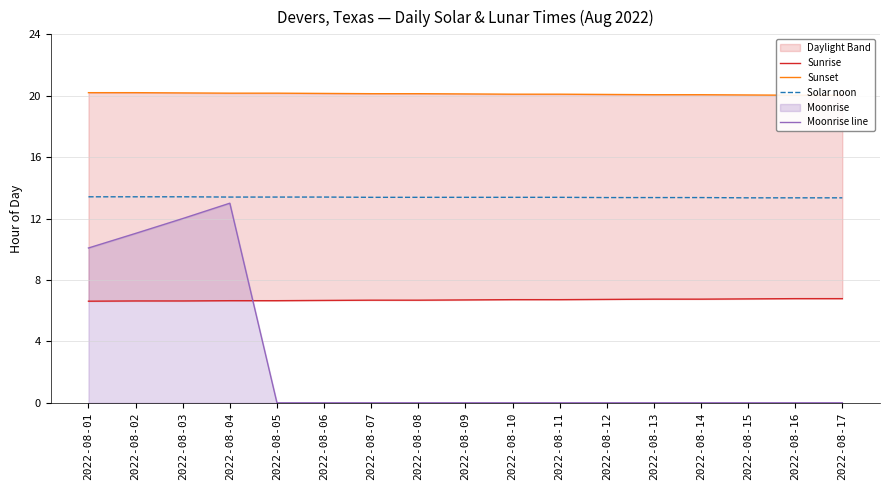

What is the difference between the Solar noon values at 2022-08-15 and 2022-08-03?

0.1